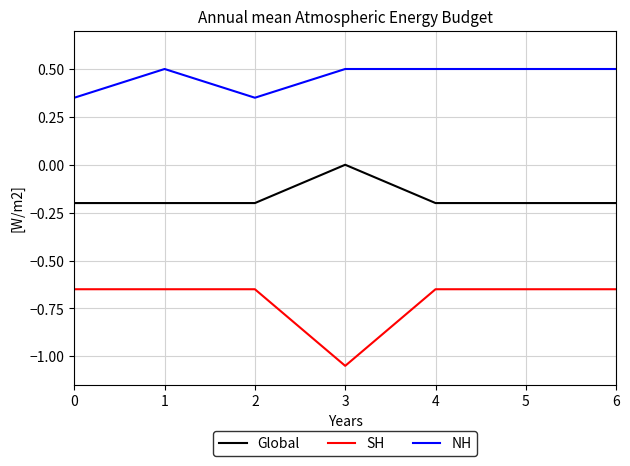

Which series has the largest total across all categories?

NH